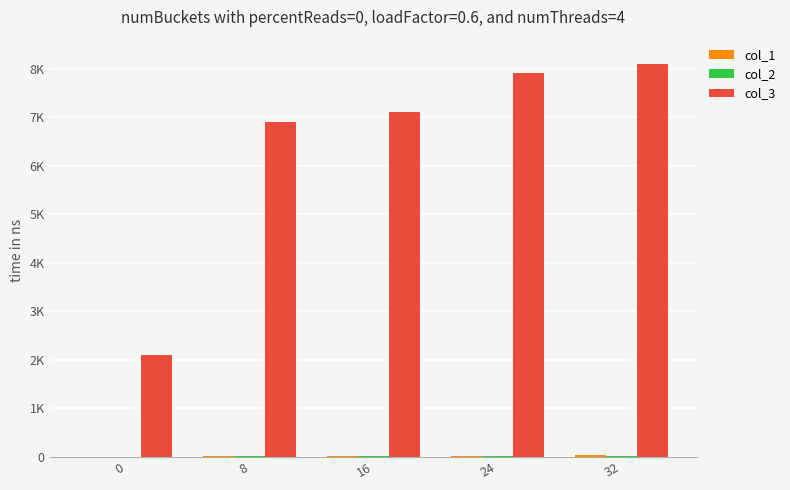

Which series changed the most between 24 and 32?

col_3